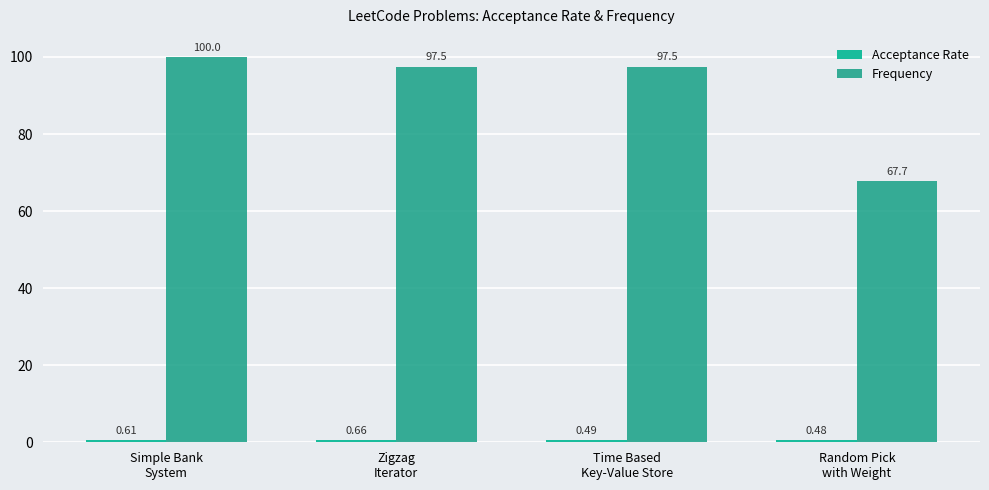

Which series has the widest spread of values?

Frequency